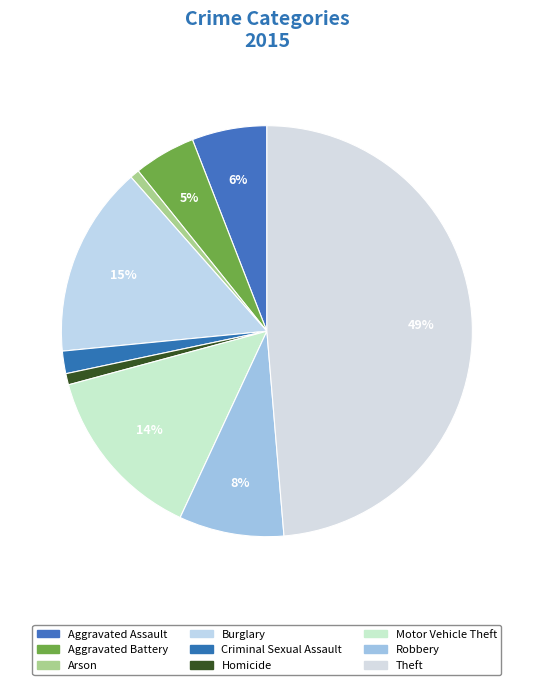

Combined, do Homicide and Aggravated Assault account for over 50%?

No